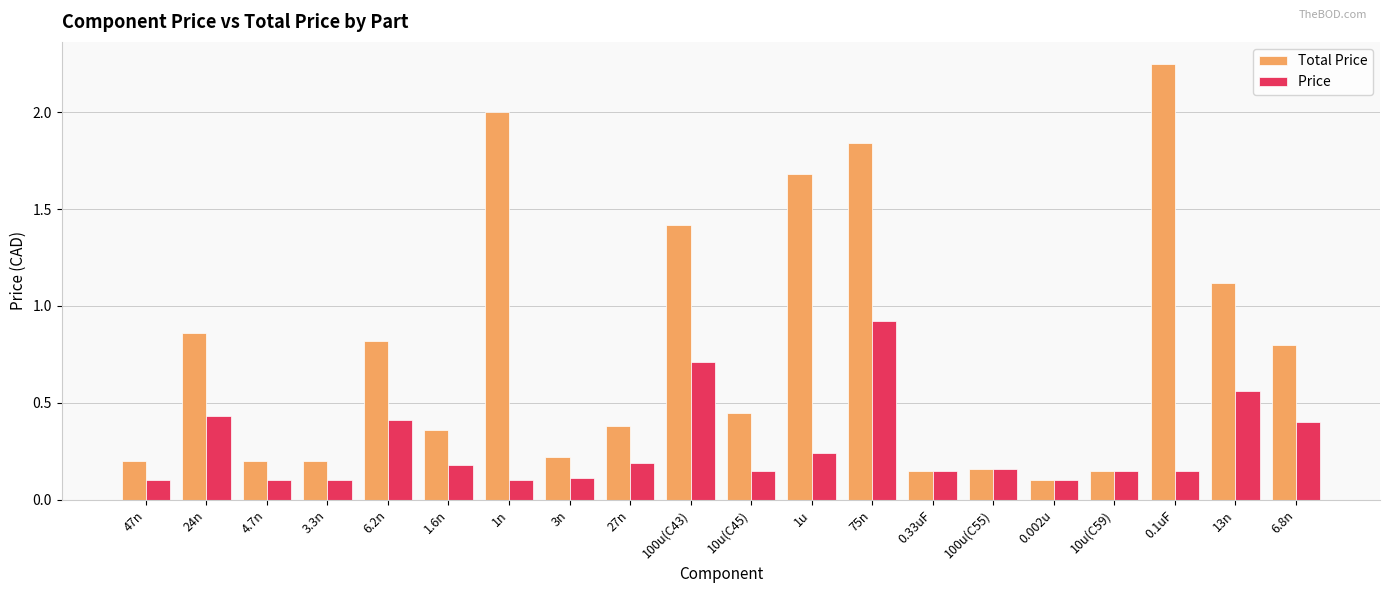

What position from the right is 4.7n?

18